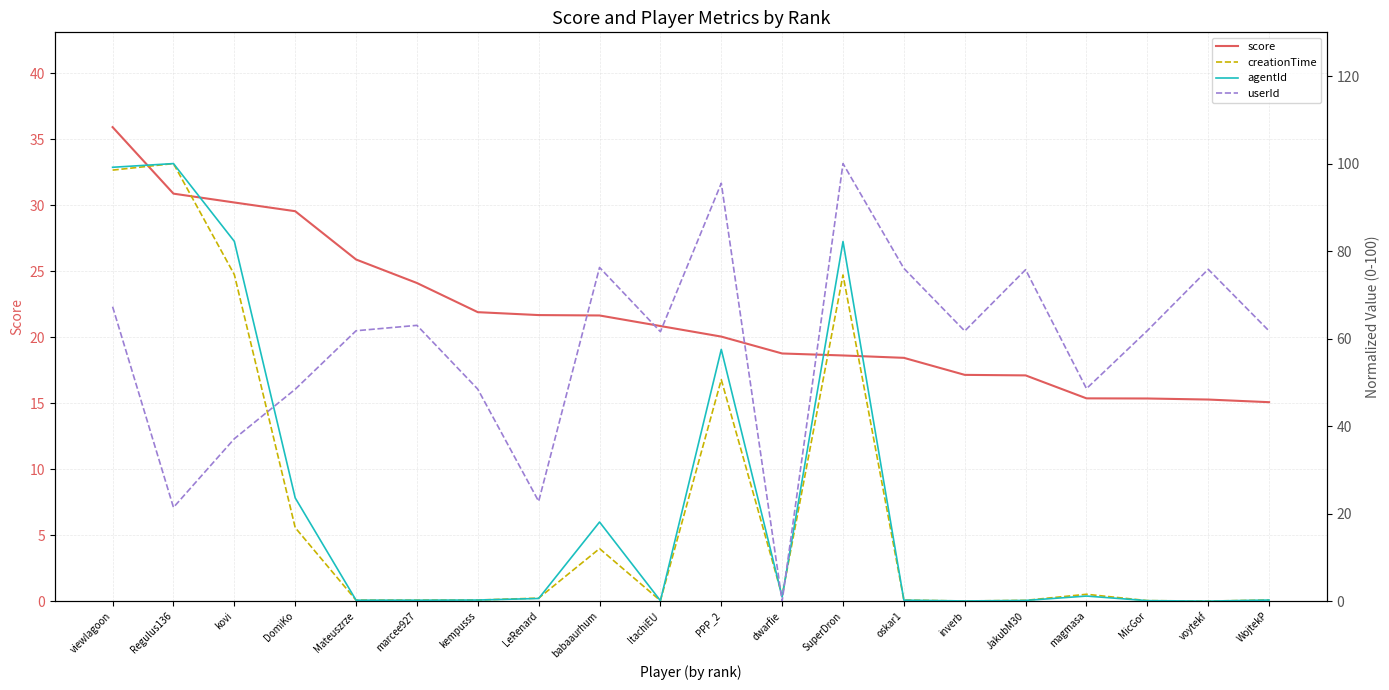

How many lines are shown in the chart?

4